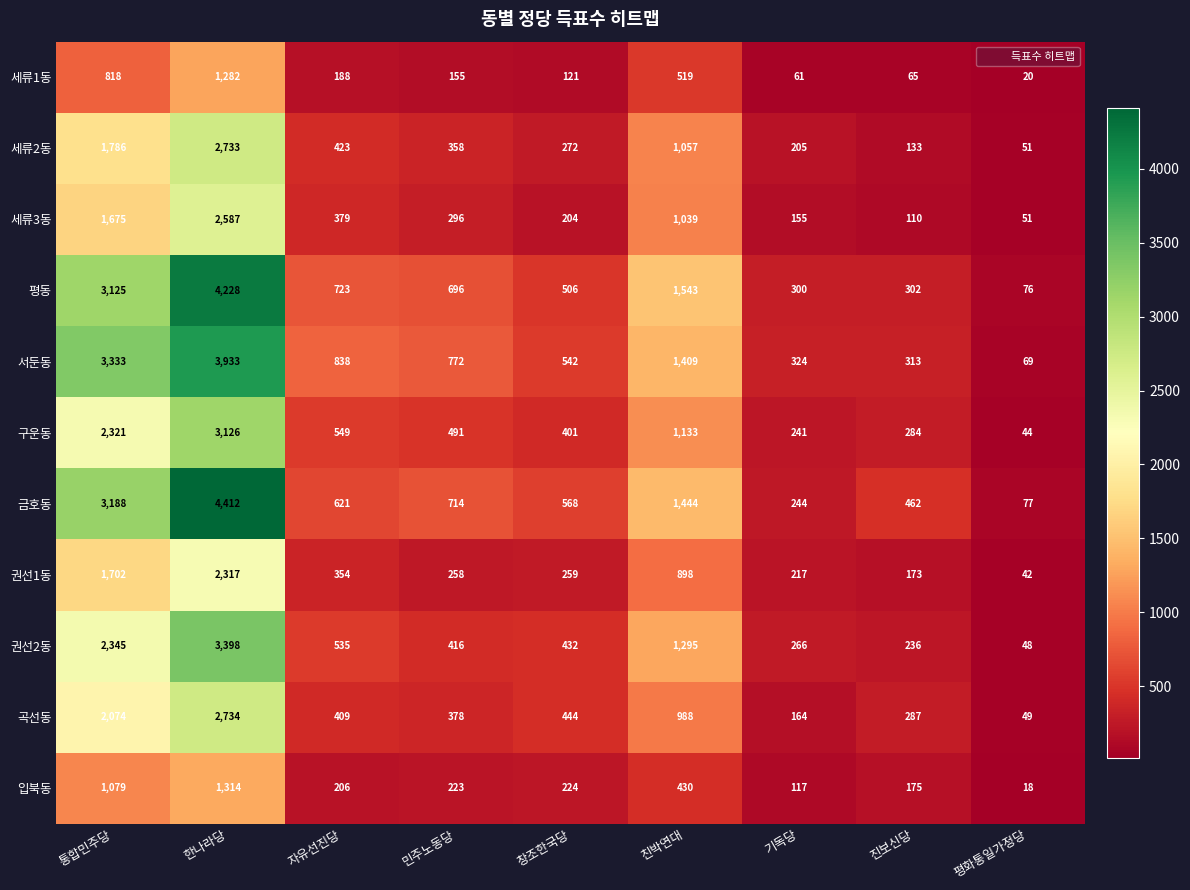

What is the total value across all series at 자유선진당?

5225